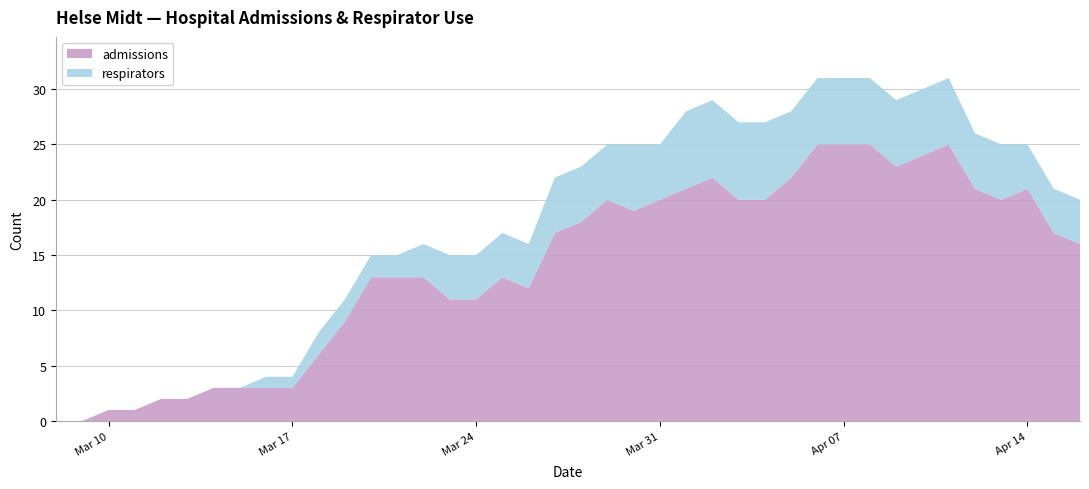

Reading left to right, transcribe all the data shown in this chart.

admissions: 2020-03-08=0	2020-03-09=0	2020-03-10=1	2020-03-11=1	2020-03-12=2	2020-03-13=2	2020-03-14=3	2020-03-15=3	2020-03-16=3	2020-03-17=3	2020-03-18=6	2020-03-19=9	2020-03-20=13	2020-03-21=13	2020-03-22=13	2020-03-23=11	2020-03-24=11	2020-03-25=13	2020-03-26=12	2020-03-27=17	2020-03-28=18	2020-03-29=20	2020-03-30=19	2020-03-31=20	2020-04-01=21	2020-04-02=22	2020-04-03=20	2020-04-04=20	2020-04-05=22	2020-04-06=25	2020-04-07=25	2020-04-08=25	2020-04-09=23	2020-04-10=24	2020-04-11=25	2020-04-12=21	2020-04-13=20	2020-04-14=21	2020-04-15=17	2020-04-16=16
respirators: 2020-03-08=0	2020-03-09=0	2020-03-10=0	2020-03-11=0	2020-03-12=0	2020-03-13=0	2020-03-14=0	2020-03-15=0	2020-03-16=1	2020-03-17=1	2020-03-18=2	2020-03-19=2	2020-03-20=2	2020-03-21=2	2020-03-22=3	2020-03-23=4	2020-03-24=4	2020-03-25=4	2020-03-26=4	2020-03-27=5	2020-03-28=5	2020-03-29=5	2020-03-30=6	2020-03-31=5	2020-04-01=7	2020-04-02=7	2020-04-03=7	2020-04-04=7	2020-04-05=6	2020-04-06=6	2020-04-07=6	2020-04-08=6	2020-04-09=6	2020-04-10=6	2020-04-11=6	2020-04-12=5	2020-04-13=5	2020-04-14=4	2020-04-15=4	2020-04-16=4